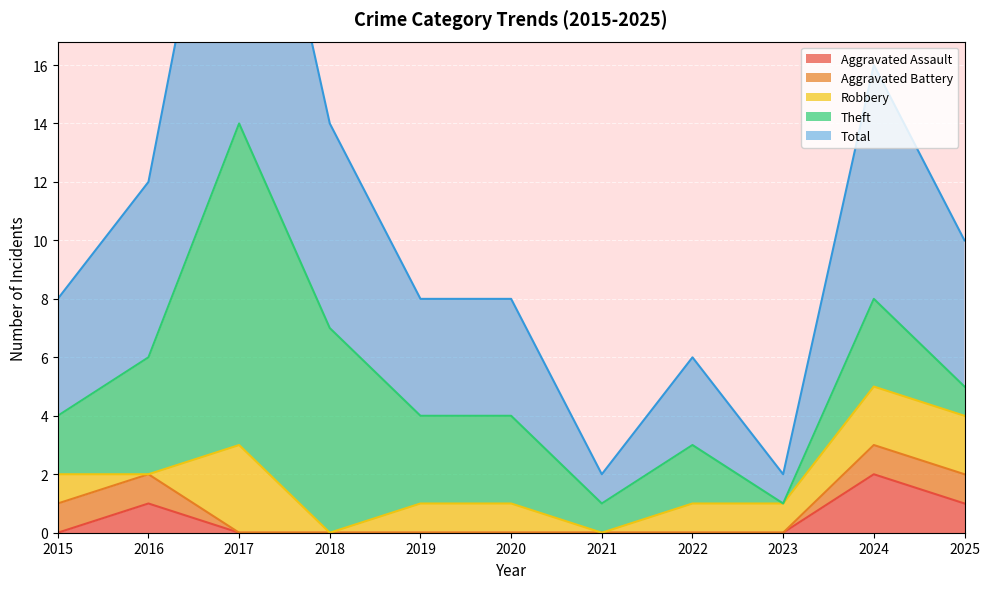

What is the difference between the Total values at 2024 and 2021?

7